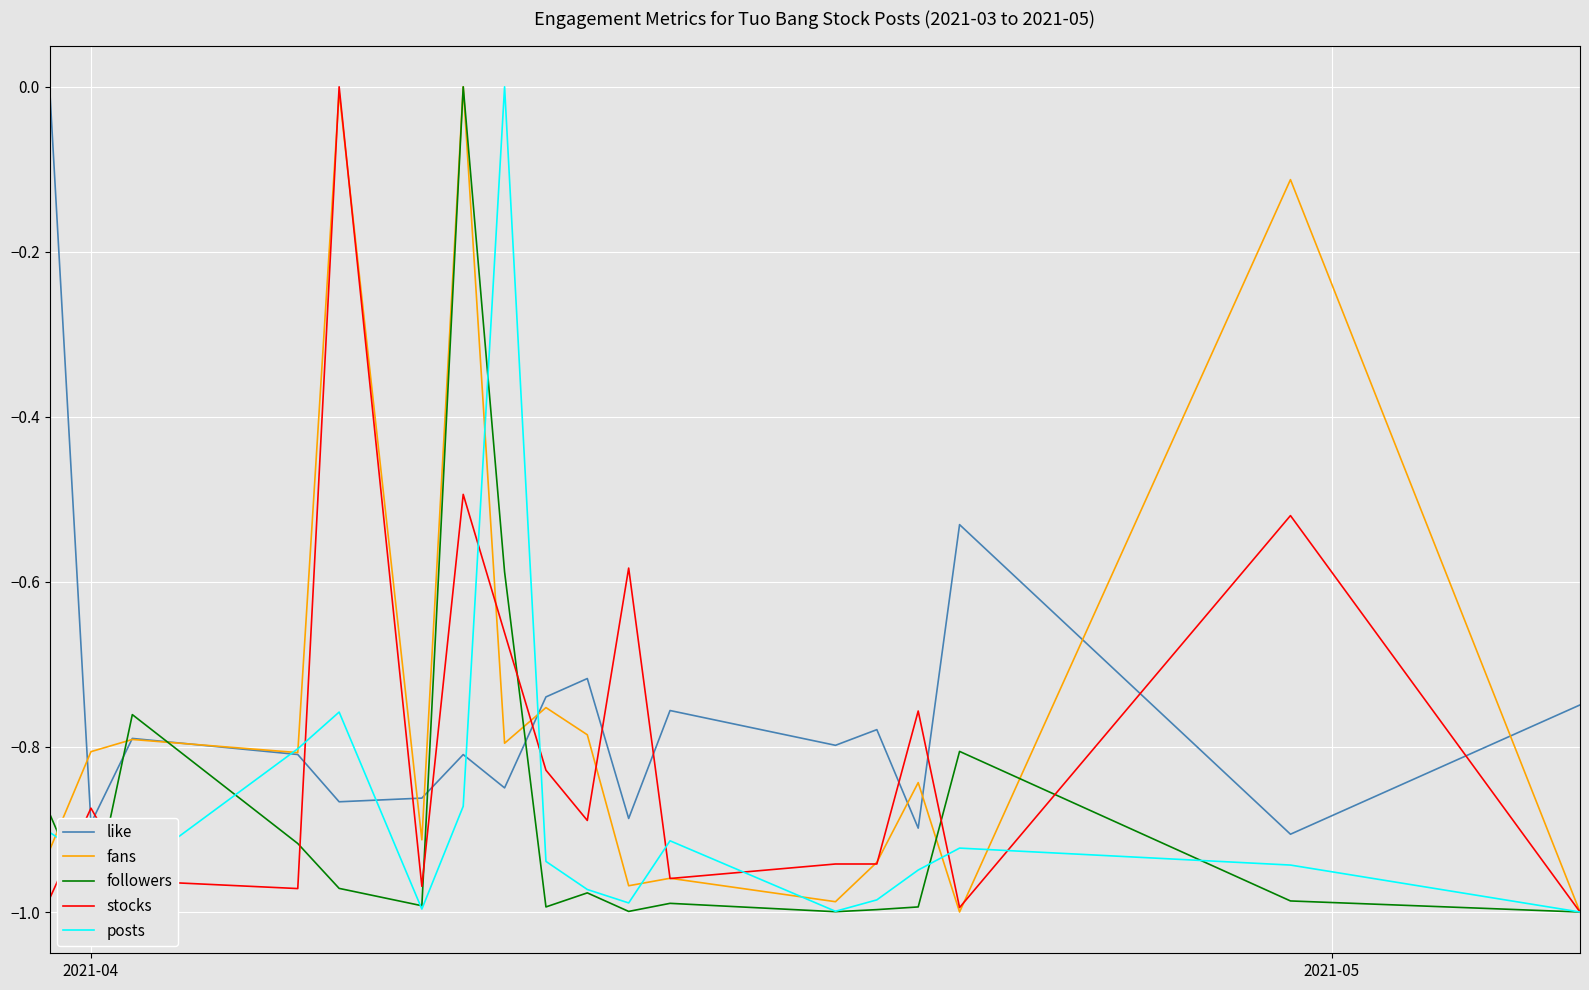

What are all the series names shown in the legend?

like, fans, followers, stocks, posts